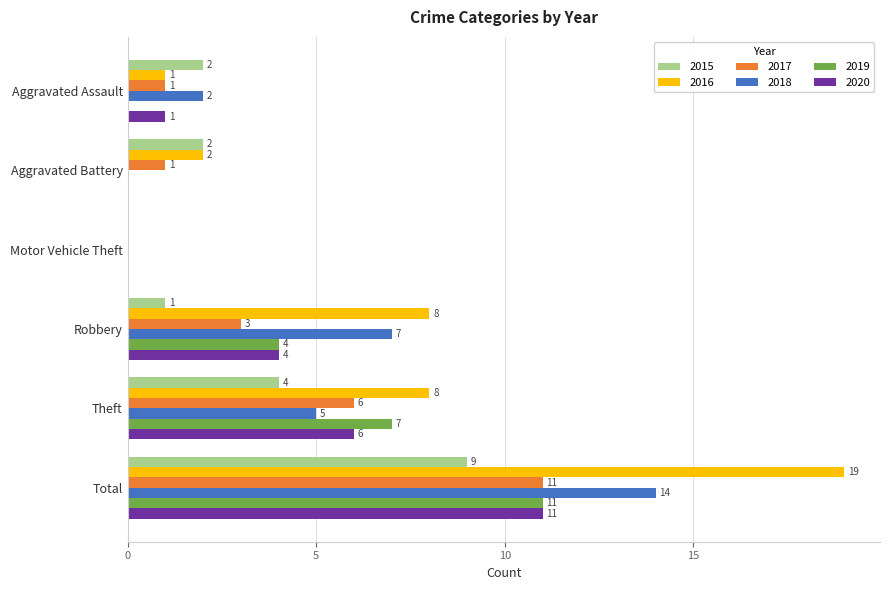

At which category is the sum across all series the highest?

Total